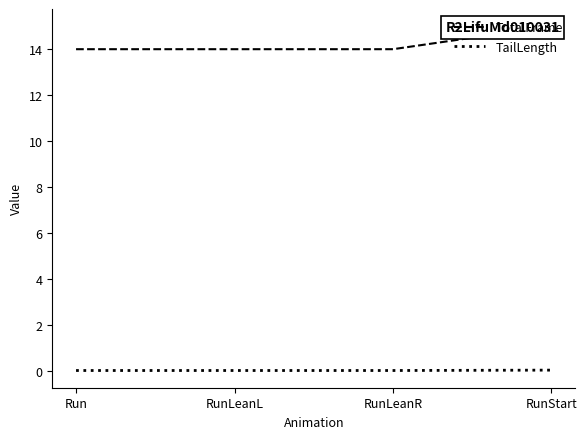

Is this an area chart (filled region under the line)?

No